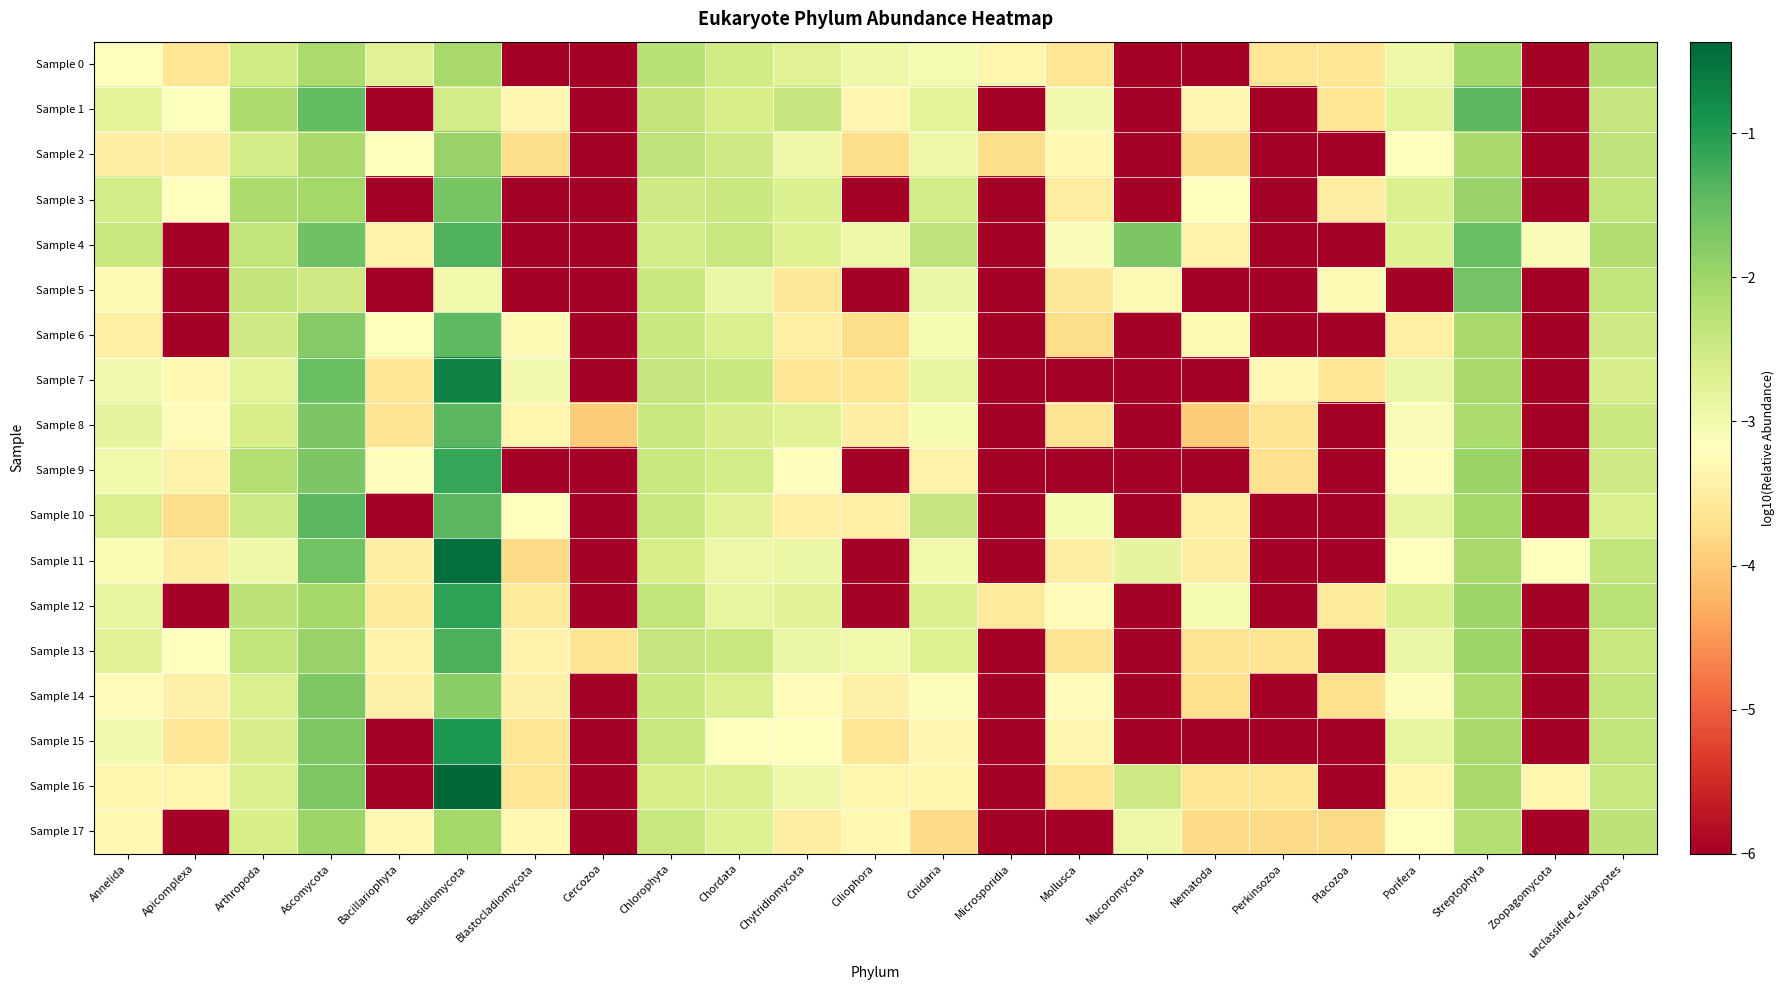

Reading left to right, extract all data points from this chart.

Sample 0: Annelida=-3.2	Apicomplexa=-3.6	Arthropoda=-2.5	Ascomycota=-2.1	Bacillariophyta=-2.7	Basidiomycota=-2.1	Blastocladiomycota=-6.0	Cercozoa=-6.0	Chlorophyta=-2.2	Chordata=-2.5	Chytridiomycota=-2.7	Ciliophora=-2.9	Cnidaria=-3.0	Microsporidia=-3.3	Mollusca=-3.6	Mucoromycota=-6.0	Nematoda=-6.0	Perkinsozoa=-3.6	Placozoa=-3.6	Porifera=-2.9	Streptophyta=-2.0	Zoopagomycota=-6.0	unclassified_eukaryotes=-2.2
Sample 1: Annelida=-2.8	Apicomplexa=-3.2	Arthropoda=-2.2	Ascomycota=-1.5	Bacillariophyta=-6.0	Basidiomycota=-2.6	Blastocladiomycota=-3.3	Cercozoa=-6.0	Chlorophyta=-2.4	Chordata=-2.6	Chytridiomycota=-2.4	Ciliophora=-3.3	Cnidaria=-2.8	Microsporidia=-6.0	Mollusca=-3.0	Mucoromycota=-6.0	Nematoda=-3.3	Perkinsozoa=-6.0	Placozoa=-3.6	Porifera=-2.8	Streptophyta=-1.4	Zoopagomycota=-6.0	unclassified_eukaryotes=-2.4
Sample 2: Annelida=-3.5	Apicomplexa=-3.5	Arthropoda=-2.6	Ascomycota=-2.1	Bacillariophyta=-3.2	Basidiomycota=-1.9	Blastocladiomycota=-3.8	Cercozoa=-6.0	Chlorophyta=-2.3	Chordata=-2.5	Chytridiomycota=-2.9	Ciliophora=-3.8	Cnidaria=-2.9	Microsporidia=-3.8	Mollusca=-3.3	Mucoromycota=-6.0	Nematoda=-3.8	Perkinsozoa=-6.0	Placozoa=-6.0	Porifera=-3.2	Streptophyta=-2.1	Zoopagomycota=-6.0	unclassified_eukaryotes=-2.3
Sample 3: Annelida=-2.5	Apicomplexa=-3.2	Arthropoda=-2.1	Ascomycota=-2.1	Bacillariophyta=-6.0	Basidiomycota=-1.7	Blastocladiomycota=-6.0	Cercozoa=-6.0	Chlorophyta=-2.5	Chordata=-2.5	Chytridiomycota=-2.7	Ciliophora=-6.0	Cnidaria=-2.5	Microsporidia=-6.0	Mollusca=-3.5	Mucoromycota=-6.0	Nematoda=-3.2	Perkinsozoa=-6.0	Placozoa=-3.5	Porifera=-2.7	Streptophyta=-1.9	Zoopagomycota=-6.0	unclassified_eukaryotes=-2.4
Sample 4: Annelida=-2.5	Apicomplexa=-6.0	Arthropoda=-2.4	Ascomycota=-1.6	Bacillariophyta=-3.4	Basidiomycota=-1.3	Blastocladiomycota=-6.0	Cercozoa=-6.0	Chlorophyta=-2.6	Chordata=-2.5	Chytridiomycota=-2.7	Ciliophora=-2.9	Cnidaria=-2.3	Microsporidia=-6.0	Mollusca=-3.1	Mucoromycota=-1.7	Nematoda=-3.4	Perkinsozoa=-6.0	Placozoa=-6.0	Porifera=-2.7	Streptophyta=-1.5	Zoopagomycota=-3.1	unclassified_eukaryotes=-2.2
Sample 5: Annelida=-3.3	Apicomplexa=-6.0	Arthropoda=-2.4	Ascomycota=-2.5	Bacillariophyta=-6.0	Basidiomycota=-3.0	Blastocladiomycota=-6.0	Cercozoa=-6.0	Chlorophyta=-2.5	Chordata=-2.9	Chytridiomycota=-3.6	Ciliophora=-6.0	Cnidaria=-2.9	Microsporidia=-6.0	Mollusca=-3.6	Mucoromycota=-3.3	Nematoda=-6.0	Perkinsozoa=-6.0	Placozoa=-3.3	Porifera=-6.0	Streptophyta=-1.6	Zoopagomycota=-6.0	unclassified_eukaryotes=-2.4
Sample 6: Annelida=-3.5	Apicomplexa=-6.0	Arthropoda=-2.5	Ascomycota=-1.8	Bacillariophyta=-3.2	Basidiomycota=-1.4	Blastocladiomycota=-3.3	Cercozoa=-6.0	Chlorophyta=-2.5	Chordata=-2.6	Chytridiomycota=-3.5	Ciliophora=-3.8	Cnidaria=-3.1	Microsporidia=-6.0	Mollusca=-3.8	Mucoromycota=-6.0	Nematoda=-3.3	Perkinsozoa=-6.0	Placozoa=-6.0	Porifera=-3.5	Streptophyta=-2.1	Zoopagomycota=-6.0	unclassified_eukaryotes=-2.5
Sample 7: Annelida=-3.0	Apicomplexa=-3.3	Arthropoda=-2.8	Ascomycota=-1.5	Bacillariophyta=-3.6	Basidiomycota=-0.7	Blastocladiomycota=-3.0	Cercozoa=-6.0	Chlorophyta=-2.4	Chordata=-2.5	Chytridiomycota=-3.6	Ciliophora=-3.6	Cnidaria=-2.8	Microsporidia=-6.0	Mollusca=-6.0	Mucoromycota=-6.0	Nematoda=-6.0	Perkinsozoa=-3.3	Placozoa=-3.6	Porifera=-2.9	Streptophyta=-2.1	Zoopagomycota=-6.0	unclassified_eukaryotes=-2.6
Sample 8: Annelida=-2.8	Apicomplexa=-3.3	Arthropoda=-2.6	Ascomycota=-1.7	Bacillariophyta=-3.7	Basidiomycota=-1.4	Blastocladiomycota=-3.4	Cercozoa=-4.0	Chlorophyta=-2.4	Chordata=-2.6	Chytridiomycota=-2.8	Ciliophora=-3.5	Cnidaria=-3.1	Microsporidia=-6.0	Mollusca=-3.7	Mucoromycota=-6.0	Nematoda=-4.0	Perkinsozoa=-3.7	Placozoa=-6.0	Porifera=-3.1	Streptophyta=-2.1	Zoopagomycota=-6.0	unclassified_eukaryotes=-2.5
Sample 9: Annelida=-3.0	Apicomplexa=-3.4	Arthropoda=-2.2	Ascomycota=-1.7	Bacillariophyta=-3.2	Basidiomycota=-1.1	Blastocladiomycota=-6.0	Cercozoa=-6.0	Chlorophyta=-2.4	Chordata=-2.6	Chytridiomycota=-3.2	Ciliophora=-6.0	Cnidaria=-3.4	Microsporidia=-6.0	Mollusca=-6.0	Mucoromycota=-6.0	Nematoda=-6.0	Perkinsozoa=-3.7	Placozoa=-6.0	Porifera=-3.2	Streptophyta=-2.0	Zoopagomycota=-6.0	unclassified_eukaryotes=-2.5
Sample 10: Annelida=-2.7	Apicomplexa=-3.8	Arthropoda=-2.5	Ascomycota=-1.4	Bacillariophyta=-6.0	Basidiomycota=-1.4	Blastocladiomycota=-3.2	Cercozoa=-6.0	Chlorophyta=-2.4	Chordata=-2.7	Chytridiomycota=-3.5	Ciliophora=-3.5	Cnidaria=-2.4	Microsporidia=-6.0	Mollusca=-3.1	Mucoromycota=-6.0	Nematoda=-3.5	Perkinsozoa=-6.0	Placozoa=-6.0	Porifera=-2.9	Streptophyta=-2.0	Zoopagomycota=-6.0	unclassified_eukaryotes=-2.7
Sample 11: Annelida=-3.1	Apicomplexa=-3.5	Arthropoda=-2.9	Ascomycota=-1.6	Bacillariophyta=-3.5	Basidiomycota=-0.5	Blastocladiomycota=-3.8	Cercozoa=-6.0	Chlorophyta=-2.6	Chordata=-2.9	Chytridiomycota=-2.9	Ciliophora=-6.0	Cnidaria=-3.0	Microsporidia=-6.0	Mollusca=-3.5	Mucoromycota=-2.8	Nematoda=-3.5	Perkinsozoa=-6.0	Placozoa=-6.0	Porifera=-3.2	Streptophyta=-2.1	Zoopagomycota=-3.2	unclassified_eukaryotes=-2.3
Sample 12: Annelida=-2.8	Apicomplexa=-6.0	Arthropoda=-2.3	Ascomycota=-2.1	Bacillariophyta=-3.5	Basidiomycota=-1.1	Blastocladiomycota=-3.5	Cercozoa=-6.0	Chlorophyta=-2.4	Chordata=-2.8	Chytridiomycota=-2.8	Ciliophora=-6.0	Cnidaria=-2.7	Microsporidia=-3.5	Mollusca=-3.2	Mucoromycota=-6.0	Nematoda=-3.1	Perkinsozoa=-6.0	Placozoa=-3.5	Porifera=-2.6	Streptophyta=-2.0	Zoopagomycota=-6.0	unclassified_eukaryotes=-2.3
Sample 13: Annelida=-2.8	Apicomplexa=-3.2	Arthropoda=-2.4	Ascomycota=-1.9	Bacillariophyta=-3.4	Basidiomycota=-1.3	Blastocladiomycota=-3.4	Cercozoa=-3.7	Chlorophyta=-2.4	Chordata=-2.5	Chytridiomycota=-2.9	Ciliophora=-3.0	Cnidaria=-2.7	Microsporidia=-6.0	Mollusca=-3.7	Mucoromycota=-6.0	Nematoda=-3.7	Perkinsozoa=-3.7	Placozoa=-6.0	Porifera=-2.9	Streptophyta=-2.0	Zoopagomycota=-6.0	unclassified_eukaryotes=-2.4
Sample 14: Annelida=-3.3	Apicomplexa=-3.4	Arthropoda=-2.6	Ascomycota=-1.7	Bacillariophyta=-3.4	Basidiomycota=-1.8	Blastocladiomycota=-3.4	Cercozoa=-6.0	Chlorophyta=-2.5	Chordata=-2.6	Chytridiomycota=-3.3	Ciliophora=-3.4	Cnidaria=-3.1	Microsporidia=-6.0	Mollusca=-3.3	Mucoromycota=-6.0	Nematoda=-3.7	Perkinsozoa=-6.0	Placozoa=-3.7	Porifera=-3.1	Streptophyta=-2.1	Zoopagomycota=-6.0	unclassified_eukaryotes=-2.4
Sample 15: Annelida=-3.0	Apicomplexa=-3.6	Arthropoda=-2.6	Ascomycota=-1.7	Bacillariophyta=-6.0	Basidiomycota=-1.0	Blastocladiomycota=-3.6	Cercozoa=-6.0	Chlorophyta=-2.4	Chordata=-3.1	Chytridiomycota=-3.1	Ciliophora=-3.6	Cnidaria=-3.3	Microsporidia=-6.0	Mollusca=-3.3	Mucoromycota=-6.0	Nematoda=-6.0	Perkinsozoa=-6.0	Placozoa=-6.0	Porifera=-2.8	Streptophyta=-2.1	Zoopagomycota=-6.0	unclassified_eukaryotes=-2.4
Sample 16: Annelida=-3.3	Apicomplexa=-3.3	Arthropoda=-2.6	Ascomycota=-1.7	Bacillariophyta=-6.0	Basidiomycota=-0.4	Blastocladiomycota=-3.6	Cercozoa=-6.0	Chlorophyta=-2.6	Chordata=-2.7	Chytridiomycota=-2.9	Ciliophora=-3.3	Cnidaria=-3.3	Microsporidia=-6.0	Mollusca=-3.6	Mucoromycota=-2.5	Nematoda=-3.6	Perkinsozoa=-3.6	Placozoa=-6.0	Porifera=-3.3	Streptophyta=-2.1	Zoopagomycota=-3.3	unclassified_eukaryotes=-2.4
Sample 17: Annelida=-3.3	Apicomplexa=-6.0	Arthropoda=-2.6	Ascomycota=-2.0	Bacillariophyta=-3.3	Basidiomycota=-2.1	Blastocladiomycota=-3.3	Cercozoa=-6.0	Chlorophyta=-2.4	Chordata=-2.7	Chytridiomycota=-3.5	Ciliophora=-3.3	Cnidaria=-3.8	Microsporidia=-6.0	Mollusca=-6.0	Mucoromycota=-2.9	Nematoda=-3.8	Perkinsozoa=-3.8	Placozoa=-3.8	Porifera=-3.2	Streptophyta=-2.2	Zoopagomycota=-6.0	unclassified_eukaryotes=-2.3